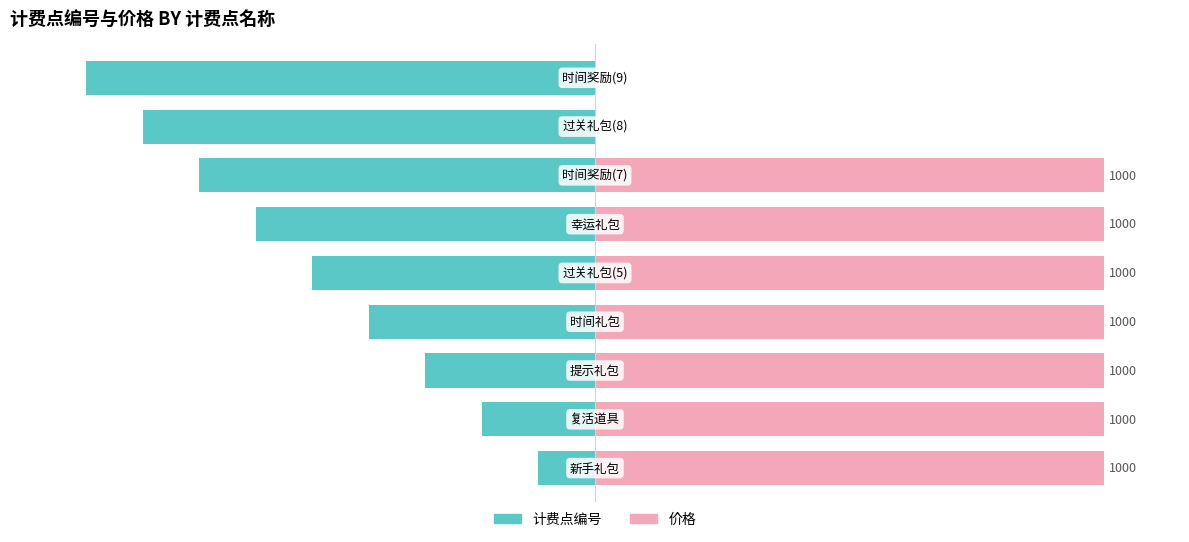

What is the difference between the maximum and minimum values in the 计费点编号 series?

88.9